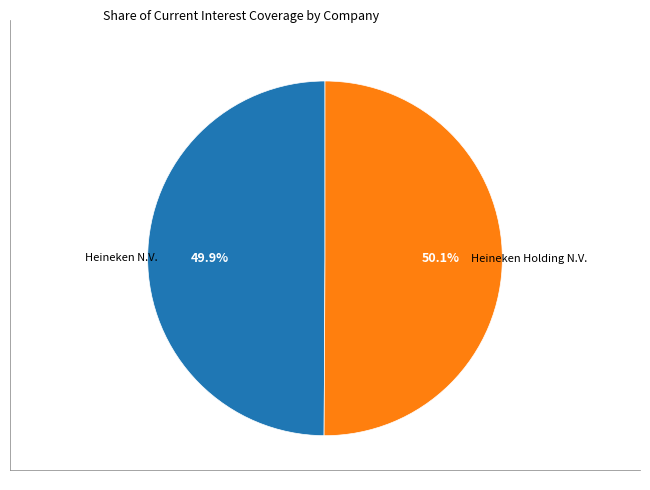

How many segments does this pie chart have?

2